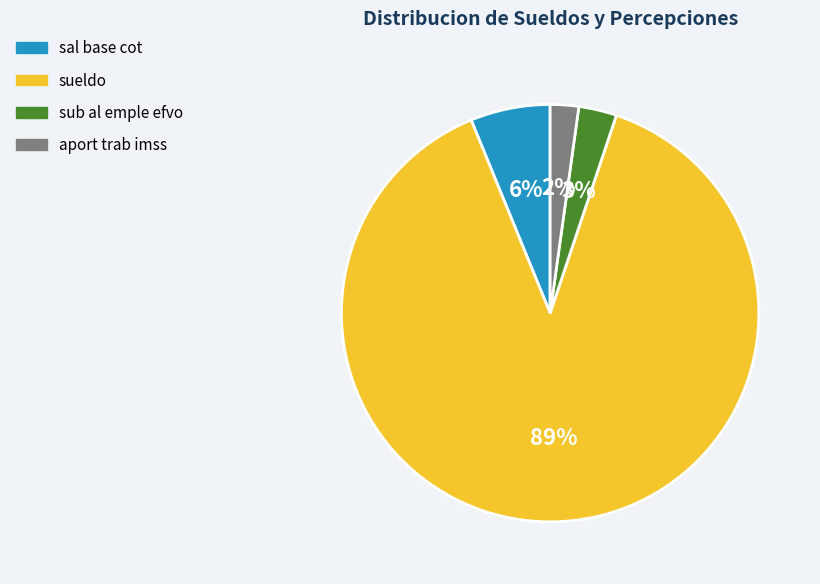

To the nearest percent, what is the average slice percentage?

25%